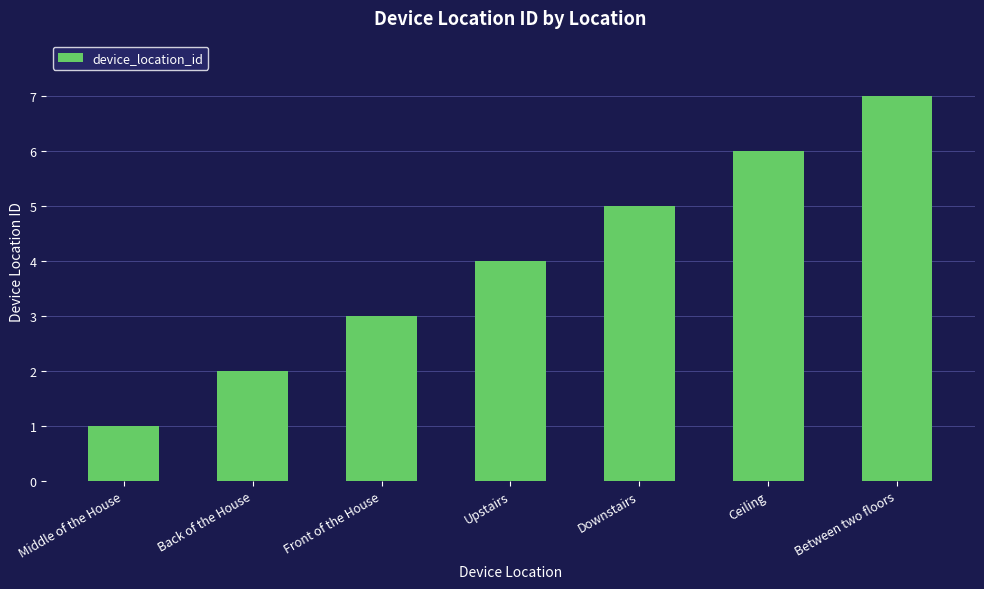

What is the label of the 3rd bar from the right?

Downstairs